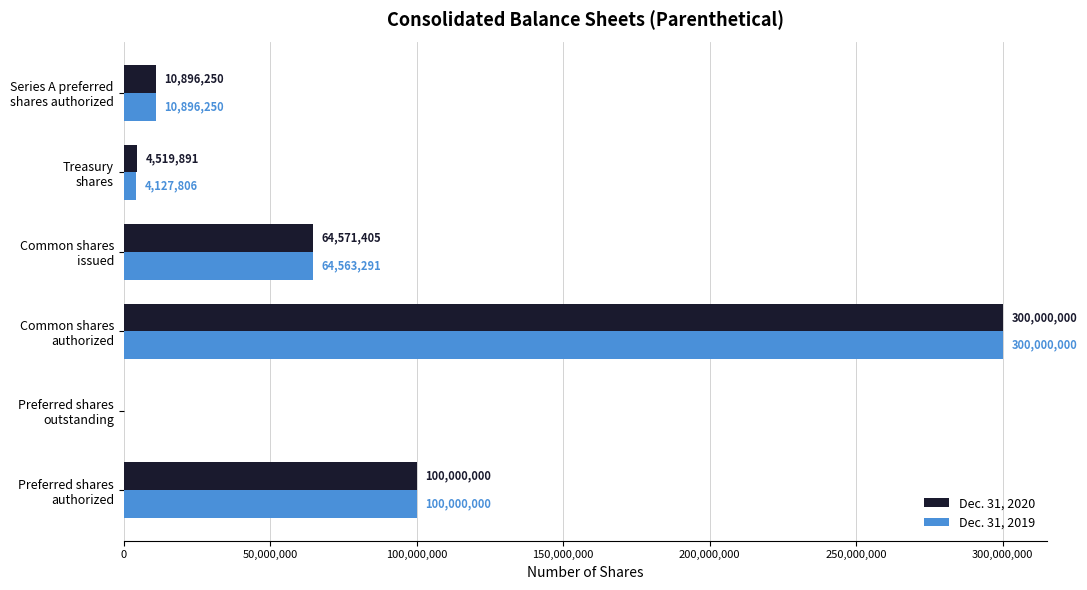

What are all the series names shown in the legend?

Dec. 31, 2020, Dec. 31, 2019